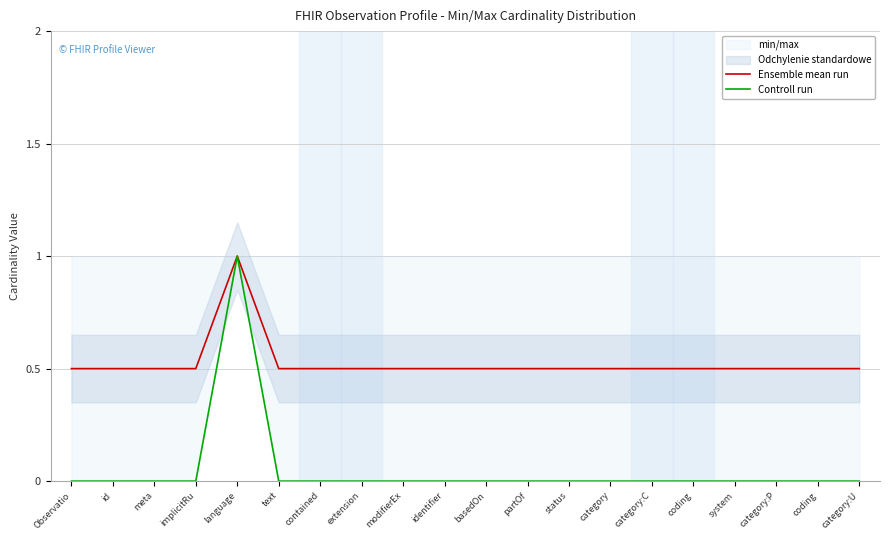

Which category has the highest value in the Ensemble mean run series?

language